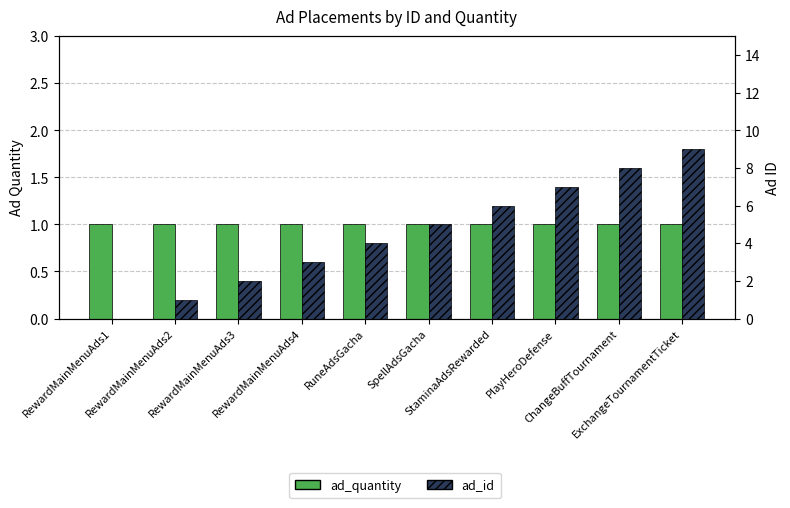

At which category does the chart reach its minimum across all series?

RewardMainMenuAds1